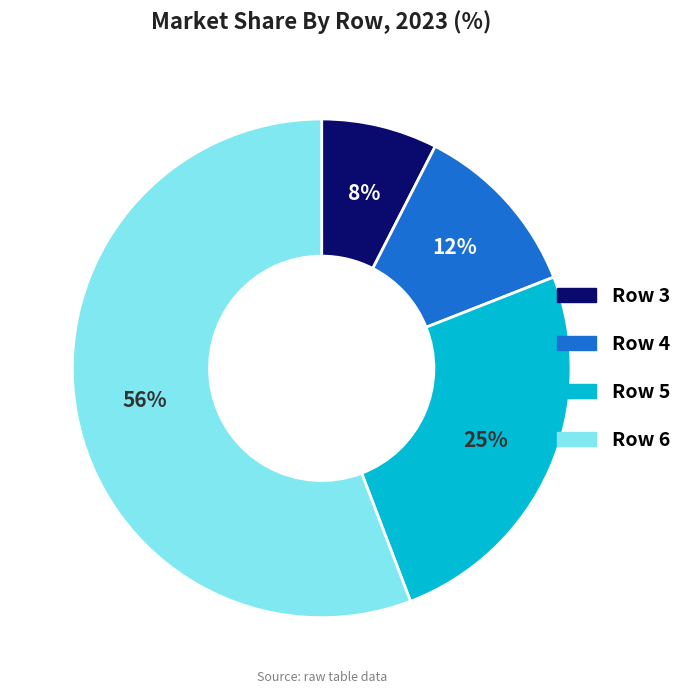

To the nearest percent, what is the average slice percentage?

25%